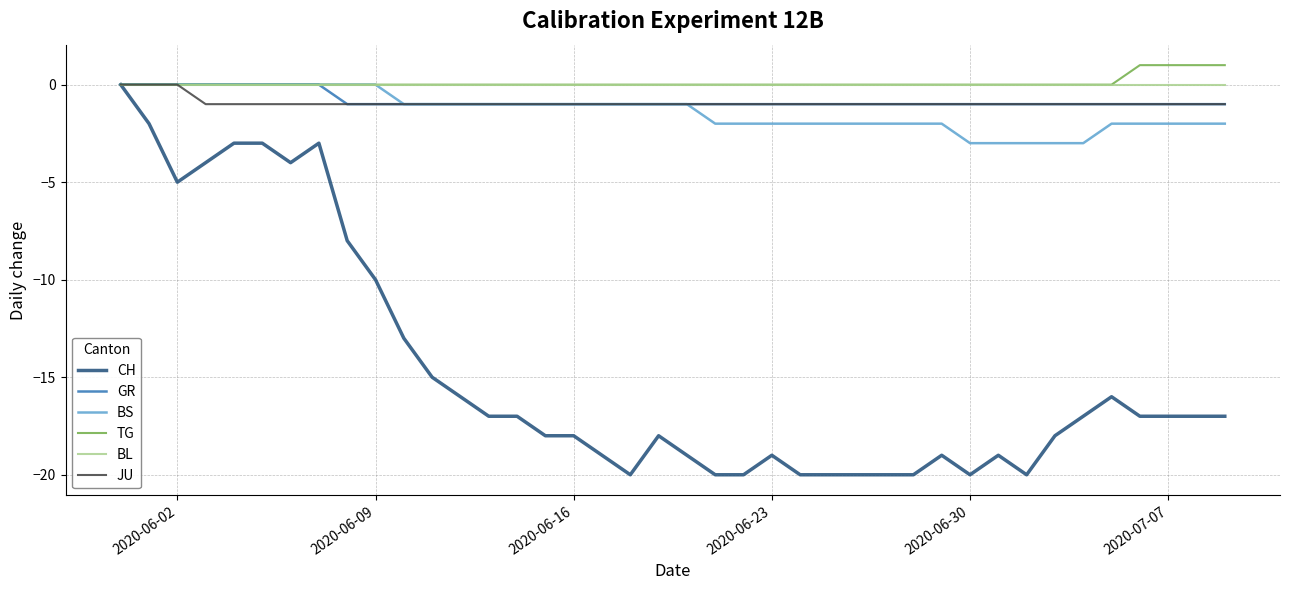

Is this an area chart (filled region under the line)?

No